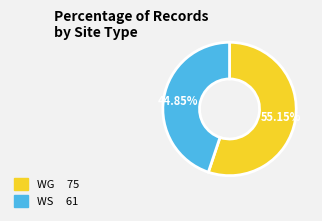

To the nearest percent, what is the average slice percentage?

50%